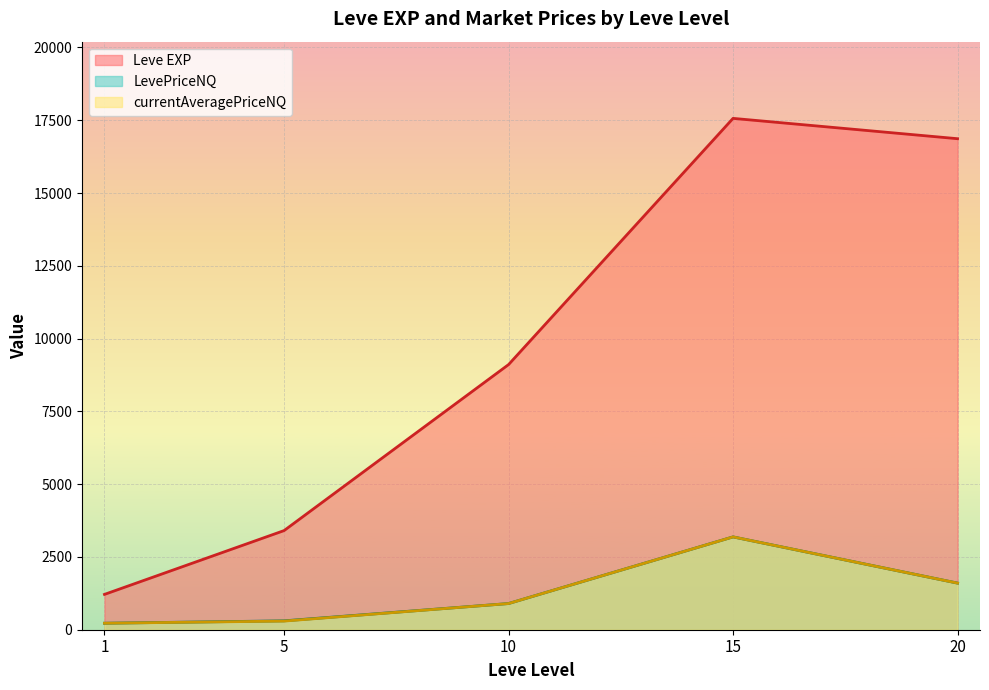

Between 1 and 10, which series saw the biggest shift?

Leve EXP